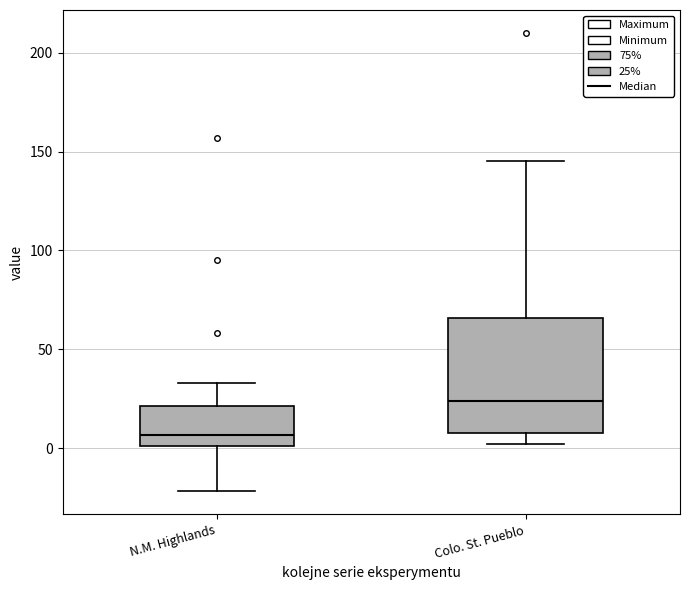

Reading left to right, read every box against the y-axis: the position of its median line, the range the box covers, and the ends of its whiskers. The values are not printed on the chart, so give them approximately, as read against the axis.

N.M. Highlands: median 5, box 0 to 20, whiskers -20 to 35
Colo. St. Pueblo: median 25, box 10 to 65, whiskers 0 to 145